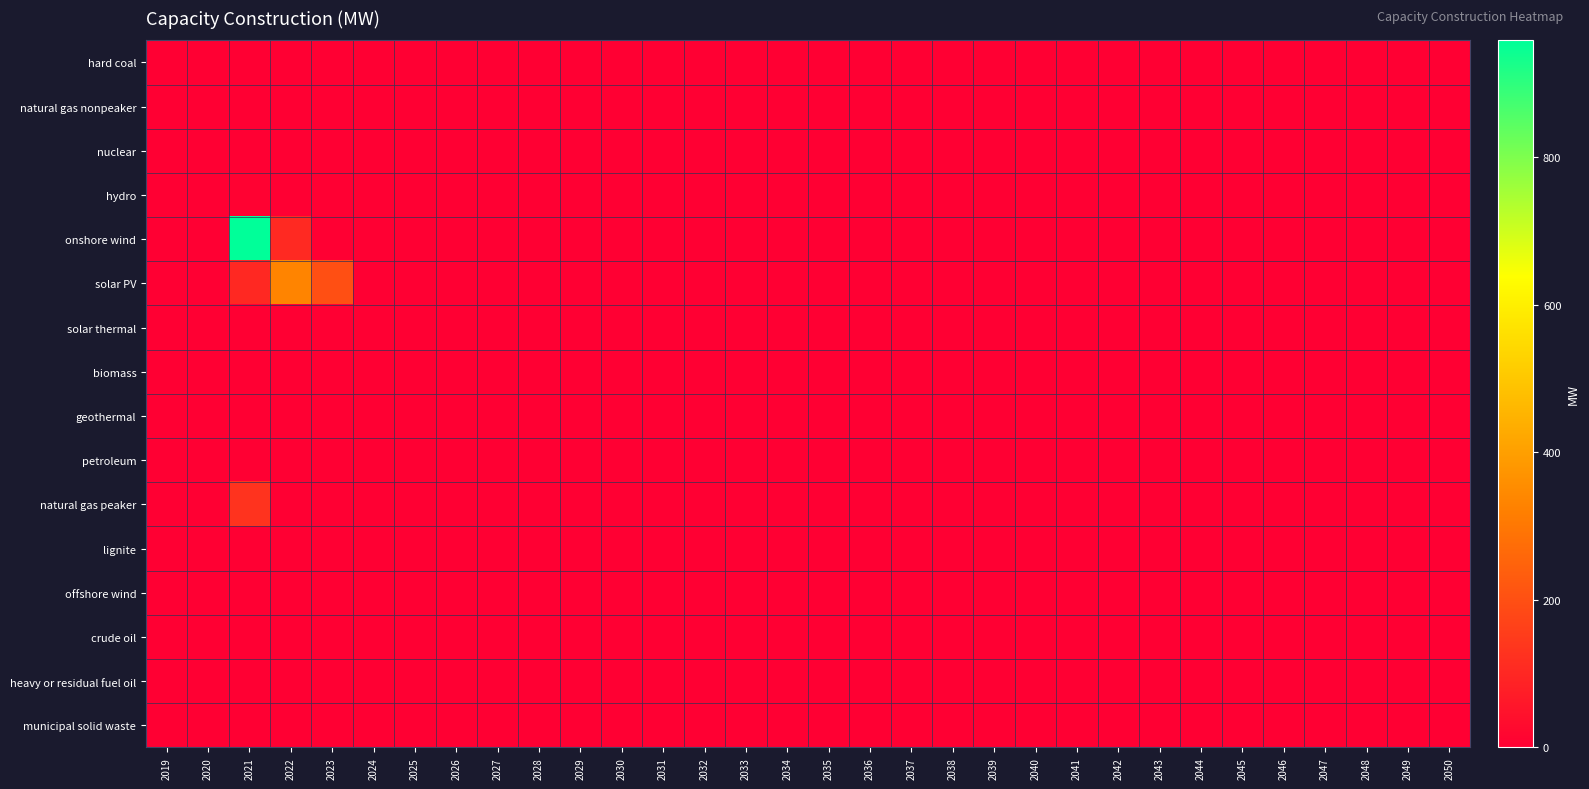

Reading left to right, what are all the values shown in this chart?

hard coal: 2019=0.0	2020=0.0	2021=0.0	2022=0.0	2023=0.0	2024=0.0	2025=0.0	2026=0.0	2027=0.0	2028=0.0	2029=0.0	2030=0.0	2031=0.0	2032=0.0	2033=0.0	2034=0.0	2035=0.0	2036=0.0	2037=0.0	2038=0.0	2039=0.0	2040=0.0	2041=0.0	2042=0.0	2043=0.0	2044=0.0	2045=0.0	2046=0.0	2047=0.0	2048=0.0	2049=0.0	2050=0.0
natural gas nonpeaker: 2019=0.0	2020=0.0	2021=0.0	2022=0.0	2023=0.0	2024=0.0	2025=0.0	2026=0.0	2027=0.0	2028=0.0	2029=0.0	2030=0.0	2031=0.0	2032=0.0	2033=0.0	2034=0.0	2035=0.0	2036=0.0	2037=0.0	2038=0.0	2039=0.0	2040=0.0	2041=0.0	2042=0.0	2043=0.0	2044=0.0	2045=0.0	2046=0.0	2047=0.0	2048=0.0	2049=0.0	2050=0.0
nuclear: 2019=0.0	2020=0.0	2021=0.0	2022=0.0	2023=0.0	2024=0.0	2025=0.0	2026=0.0	2027=0.0	2028=0.0	2029=0.0	2030=0.0	2031=0.0	2032=0.0	2033=0.0	2034=0.0	2035=0.0	2036=0.0	2037=0.0	2038=0.0	2039=0.0	2040=0.0	2041=0.0	2042=0.0	2043=0.0	2044=0.0	2045=0.0	2046=0.0	2047=0.0	2048=0.0	2049=0.0	2050=0.0
hydro: 2019=0.0	2020=0.0	2021=6.9	2022=0.0	2023=0.0	2024=0.0	2025=0.0	2026=0.0	2027=0.0	2028=0.0	2029=0.0	2030=0.0	2031=0.0	2032=0.0	2033=0.0	2034=0.0	2035=0.0	2036=0.0	2037=0.0	2038=0.0	2039=0.0	2040=0.0	2041=0.0	2042=0.0	2043=0.0	2044=0.0	2045=0.0	2046=0.0	2047=0.0	2048=0.0	2049=0.0	2050=0.0
onshore wind: 2019=0.0	2020=0.0	2021=958.7	2022=104.0	2023=0.0	2024=0.0	2025=0.0	2026=0.0	2027=0.0	2028=0.0	2029=0.0	2030=0.0	2031=0.0	2032=0.0	2033=0.0	2034=0.0	2035=0.0	2036=0.0	2037=0.0	2038=0.0	2039=0.0	2040=0.0	2041=0.0	2042=0.0	2043=0.0	2044=0.0	2045=0.0	2046=0.0	2047=0.0	2048=0.0	2049=0.0	2050=0.0
solar PV: 2019=0.0	2020=0.0	2021=101.8	2022=333.0	2023=200.0	2024=0.0	2025=0.0	2026=0.0	2027=0.0	2028=0.0	2029=0.0	2030=0.0	2031=0.0	2032=0.0	2033=0.0	2034=0.0	2035=0.0	2036=0.0	2037=0.0	2038=0.0	2039=0.0	2040=0.0	2041=0.0	2042=0.0	2043=0.0	2044=0.0	2045=0.0	2046=0.0	2047=0.0	2048=0.0	2049=0.0	2050=0.0
solar thermal: 2019=0.0	2020=0.0	2021=0.0	2022=0.0	2023=0.0	2024=0.0	2025=0.0	2026=0.0	2027=0.0	2028=0.0	2029=0.0	2030=0.0	2031=0.0	2032=0.0	2033=0.0	2034=0.0	2035=0.0	2036=0.0	2037=0.0	2038=0.0	2039=0.0	2040=0.0	2041=0.0	2042=0.0	2043=0.0	2044=0.0	2045=0.0	2046=0.0	2047=0.0	2048=0.0	2049=0.0	2050=0.0
biomass: 2019=0.0	2020=0.0	2021=0.0	2022=0.0	2023=0.0	2024=0.0	2025=0.0	2026=0.0	2027=0.0	2028=0.0	2029=0.0	2030=0.0	2031=0.0	2032=0.0	2033=0.0	2034=0.0	2035=0.0	2036=0.0	2037=0.0	2038=0.0	2039=0.0	2040=0.0	2041=0.0	2042=0.0	2043=0.0	2044=0.0	2045=0.0	2046=0.0	2047=0.0	2048=0.0	2049=0.0	2050=0.0
geothermal: 2019=0.0	2020=0.0	2021=0.0	2022=0.0	2023=0.0	2024=0.0	2025=0.0	2026=0.0	2027=0.0	2028=0.0	2029=0.0	2030=0.0	2031=0.0	2032=0.0	2033=0.0	2034=0.0	2035=0.0	2036=0.0	2037=0.0	2038=0.0	2039=0.0	2040=0.0	2041=0.0	2042=0.0	2043=0.0	2044=0.0	2045=0.0	2046=0.0	2047=0.0	2048=0.0	2049=0.0	2050=0.0
petroleum: 2019=0.0	2020=0.0	2021=0.0	2022=0.0	2023=0.0	2024=0.0	2025=0.0	2026=0.0	2027=0.0	2028=0.0	2029=0.0	2030=0.0	2031=0.0	2032=0.0	2033=0.0	2034=0.0	2035=0.0	2036=0.0	2037=0.0	2038=0.0	2039=0.0	2040=0.0	2041=0.0	2042=0.0	2043=0.0	2044=0.0	2045=0.0	2046=0.0	2047=0.0	2048=0.0	2049=0.0	2050=0.0
natural gas peaker: 2019=0.0	2020=0.0	2021=131.0	2022=0.0	2023=0.0	2024=0.0	2025=0.0	2026=0.0	2027=0.0	2028=0.0	2029=0.0	2030=0.0	2031=0.0	2032=0.0	2033=0.0	2034=0.0	2035=0.0	2036=0.0	2037=0.0	2038=0.0	2039=0.0	2040=0.0	2041=0.0	2042=0.0	2043=0.0	2044=0.0	2045=0.0	2046=0.0	2047=0.0	2048=0.0	2049=0.0	2050=0.0
lignite: 2019=0.0	2020=0.0	2021=0.0	2022=0.0	2023=0.0	2024=0.0	2025=0.0	2026=0.0	2027=0.0	2028=0.0	2029=0.0	2030=0.0	2031=0.0	2032=0.0	2033=0.0	2034=0.0	2035=0.0	2036=0.0	2037=0.0	2038=0.0	2039=0.0	2040=0.0	2041=0.0	2042=0.0	2043=0.0	2044=0.0	2045=0.0	2046=0.0	2047=0.0	2048=0.0	2049=0.0	2050=0.0
offshore wind: 2019=0.0	2020=0.0	2021=0.0	2022=0.0	2023=0.0	2024=0.0	2025=0.0	2026=0.0	2027=0.0	2028=0.0	2029=0.0	2030=0.0	2031=0.0	2032=0.0	2033=0.0	2034=0.0	2035=0.0	2036=0.0	2037=0.0	2038=0.0	2039=0.0	2040=0.0	2041=0.0	2042=0.0	2043=0.0	2044=0.0	2045=0.0	2046=0.0	2047=0.0	2048=0.0	2049=0.0	2050=0.0
crude oil: 2019=0.0	2020=0.0	2021=0.0	2022=0.0	2023=0.0	2024=0.0	2025=0.0	2026=0.0	2027=0.0	2028=0.0	2029=0.0	2030=0.0	2031=0.0	2032=0.0	2033=0.0	2034=0.0	2035=0.0	2036=0.0	2037=0.0	2038=0.0	2039=0.0	2040=0.0	2041=0.0	2042=0.0	2043=0.0	2044=0.0	2045=0.0	2046=0.0	2047=0.0	2048=0.0	2049=0.0	2050=0.0
heavy or residual fuel oil: 2019=0.0	2020=0.0	2021=0.0	2022=0.0	2023=0.0	2024=0.0	2025=0.0	2026=0.0	2027=0.0	2028=0.0	2029=0.0	2030=0.0	2031=0.0	2032=0.0	2033=0.0	2034=0.0	2035=0.0	2036=0.0	2037=0.0	2038=0.0	2039=0.0	2040=0.0	2041=0.0	2042=0.0	2043=0.0	2044=0.0	2045=0.0	2046=0.0	2047=0.0	2048=0.0	2049=0.0	2050=0.0
municipal solid waste: 2019=0.0	2020=0.0	2021=0.0	2022=0.0	2023=0.0	2024=0.0	2025=0.0	2026=0.0	2027=0.0	2028=0.0	2029=0.0	2030=0.0	2031=0.0	2032=0.0	2033=0.0	2034=0.0	2035=0.0	2036=0.0	2037=0.0	2038=0.0	2039=0.0	2040=0.0	2041=0.0	2042=0.0	2043=0.0	2044=0.0	2045=0.0	2046=0.0	2047=0.0	2048=0.0	2049=0.0	2050=0.0